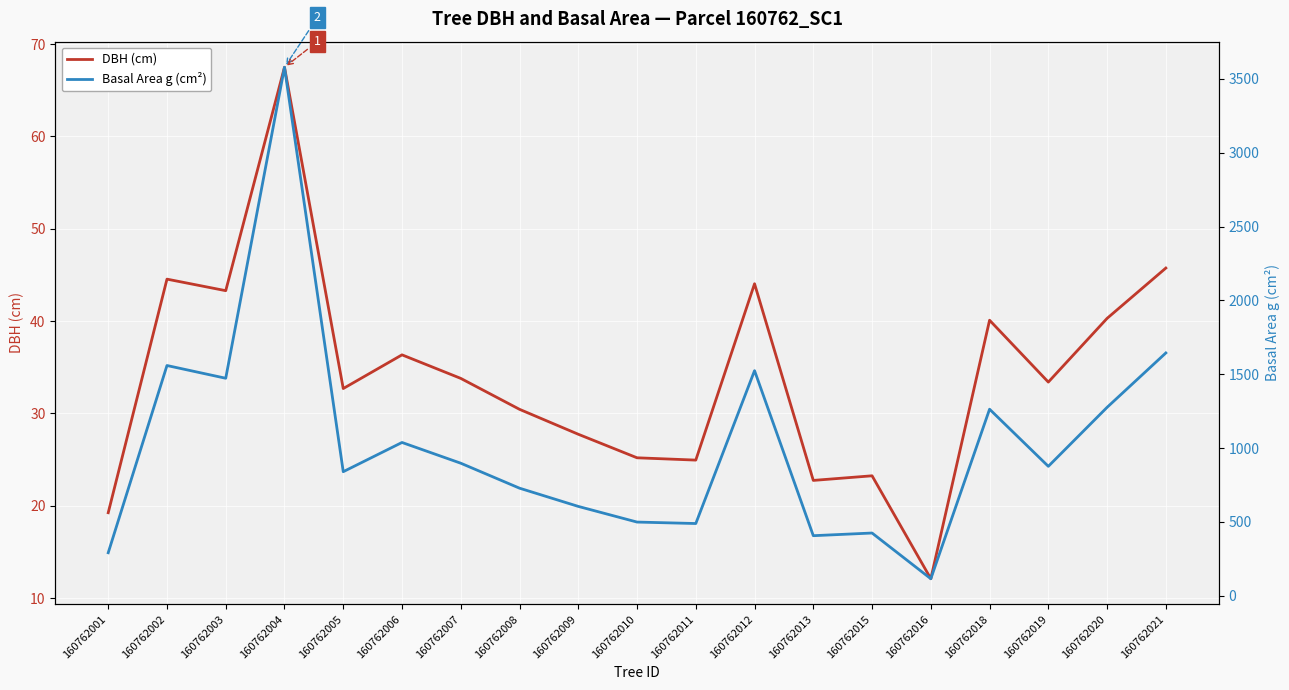

What is the difference between the maximum and minimum values in the DBH (cm) series?

55.4